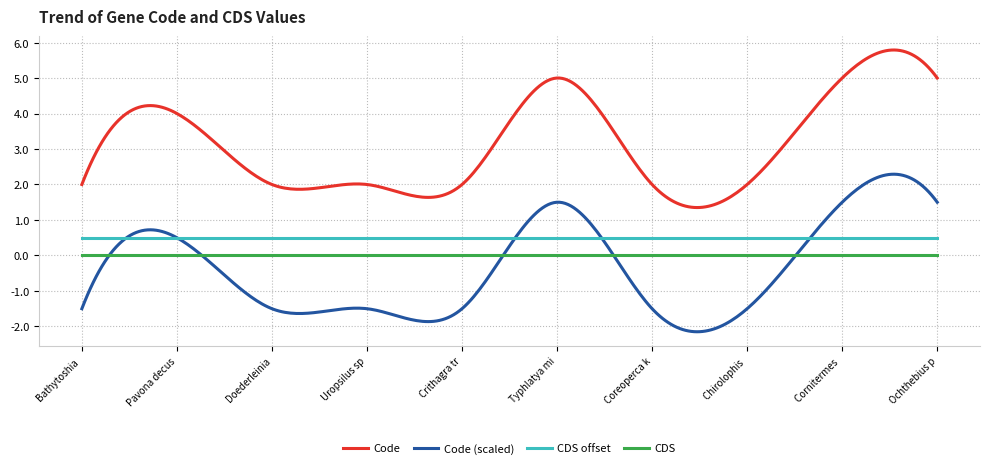

Which series has the largest total across all categories?

Code